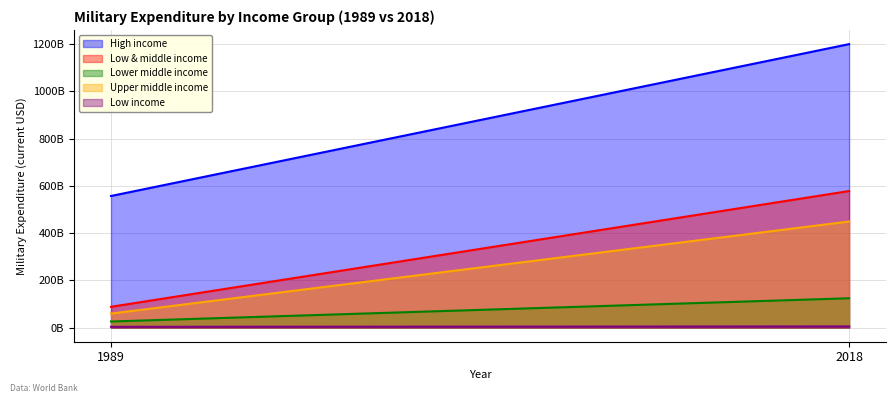

Reading left to right, transcribe all the data shown in this chart.

High income: 1989=557000000000	2018=1200000000000
Low & middle income: 1989=87878655684	2018=578000000000
Lower middle income: 1989=25592878941	2018=124000000000
Upper middle income: 1989=59187962197	2018=449000000000
Low income: 1989=3097814545	2018=4816432270